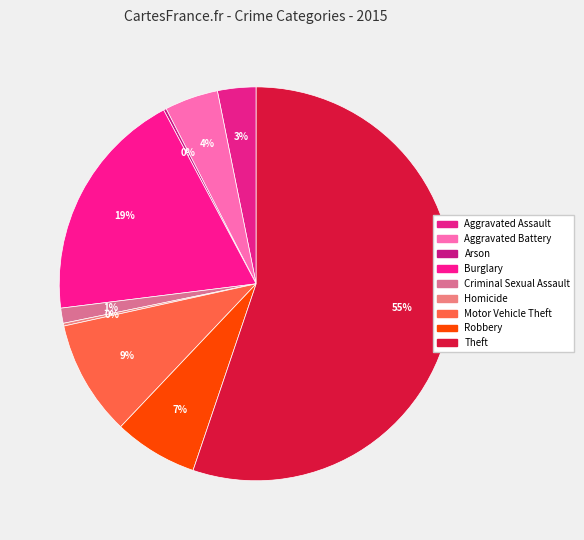

To the nearest percent, what portion does Robbery represent?

7%